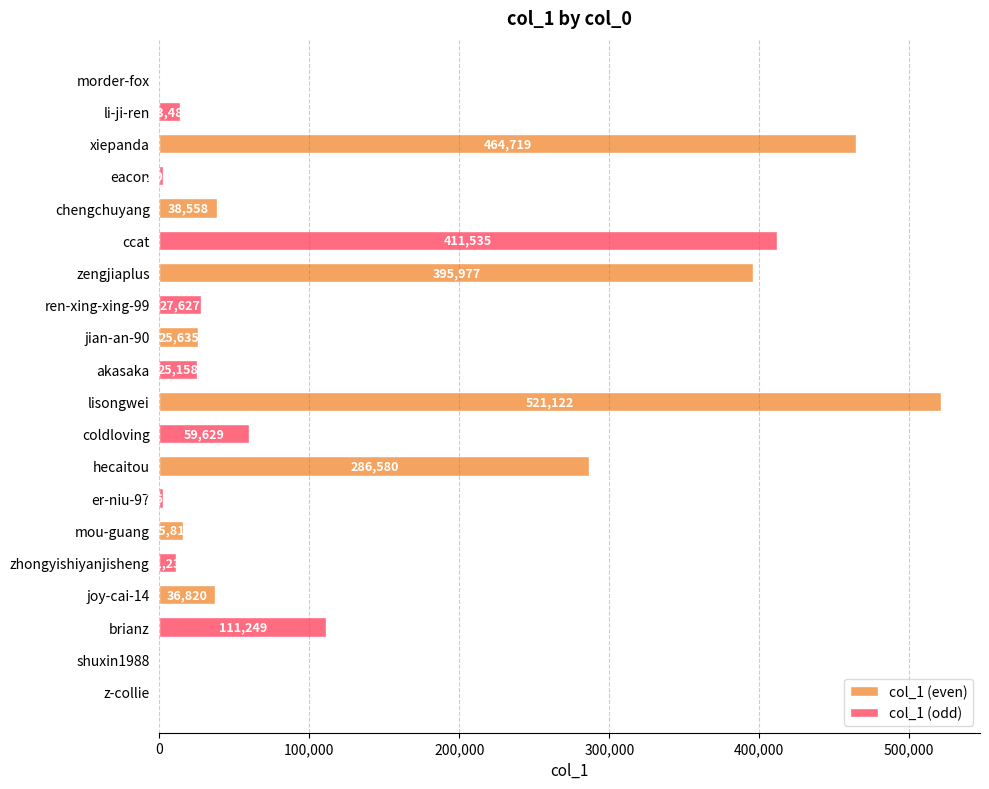

What is the sum of all col_1 (odd) values?

664670